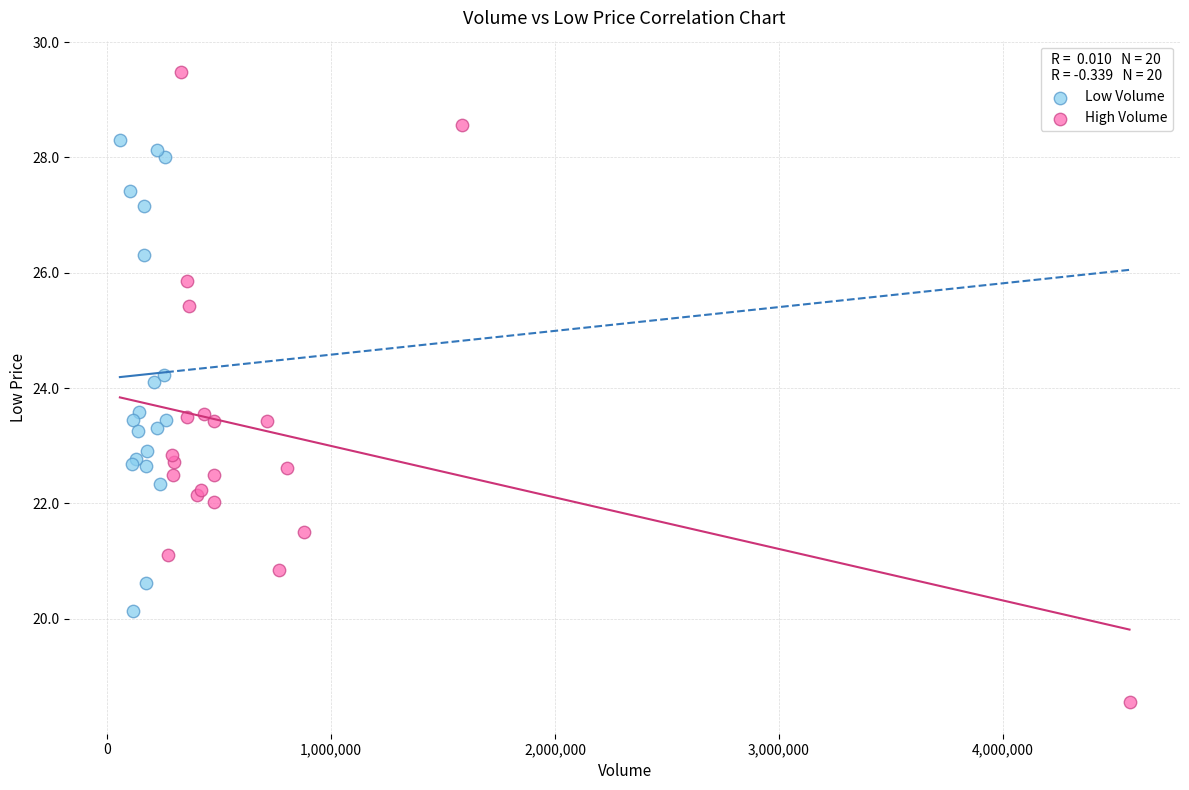

Which series reaches the maximum Y coordinate?

High Volume